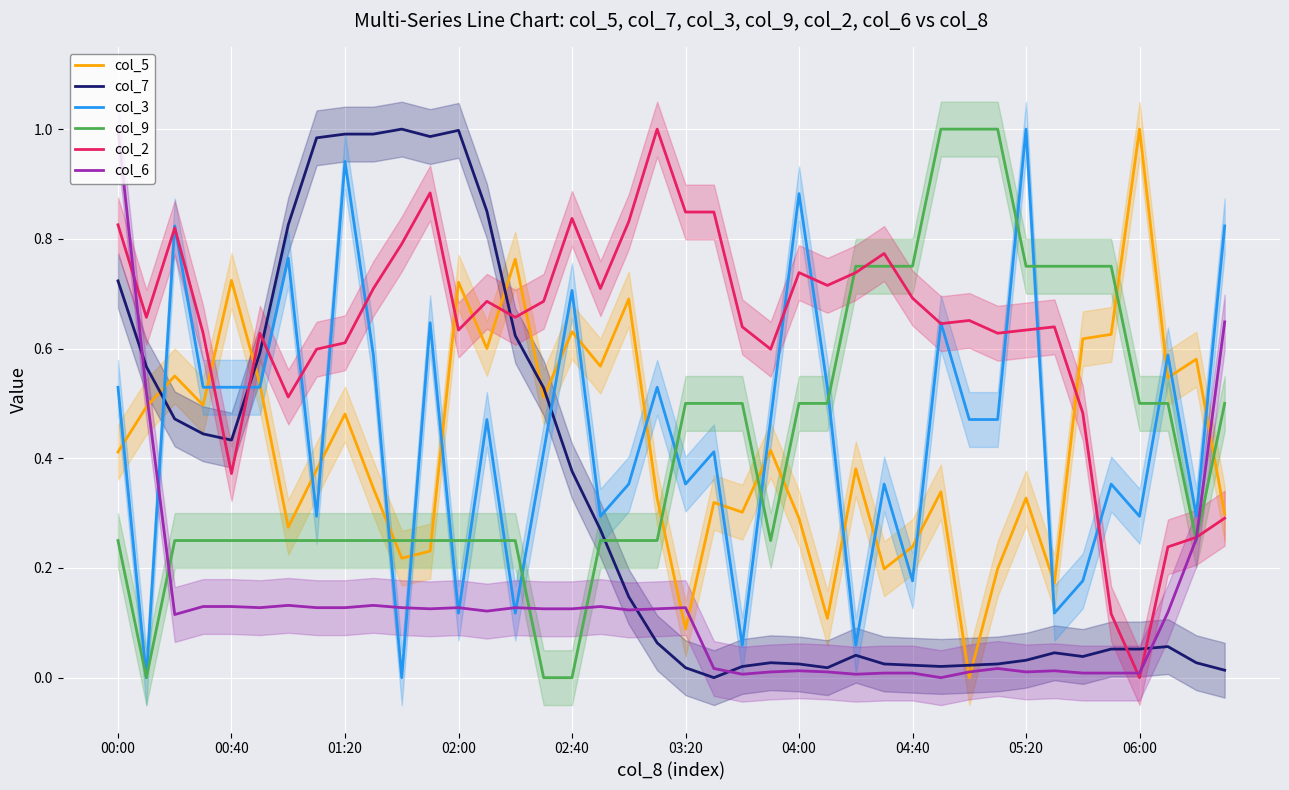

At 19, list the series in order from smallest to largest.

col_7, col_6, col_9, col_5, col_3, col_2